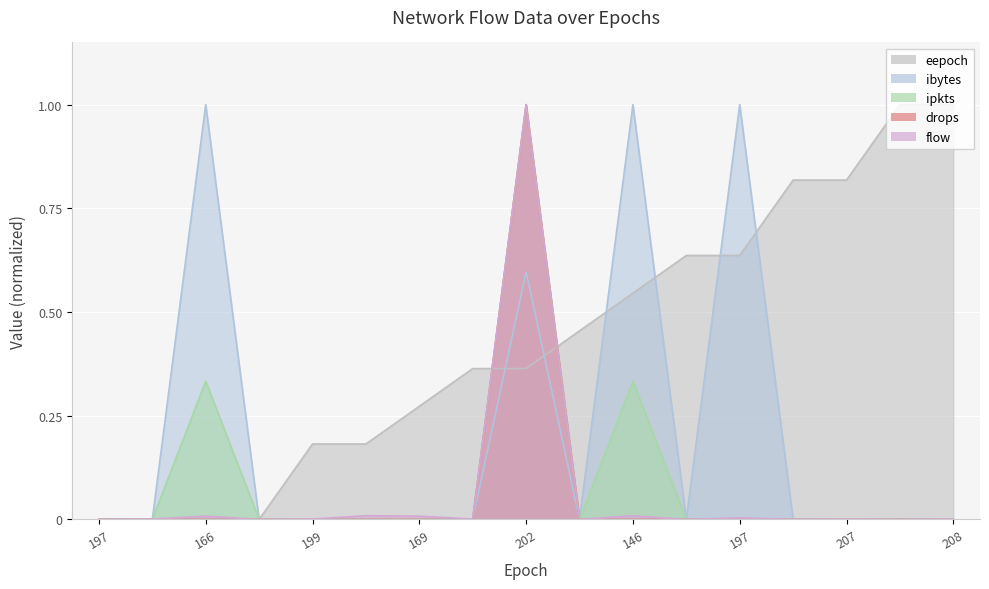

What is the label of the 17th point from the left?

208